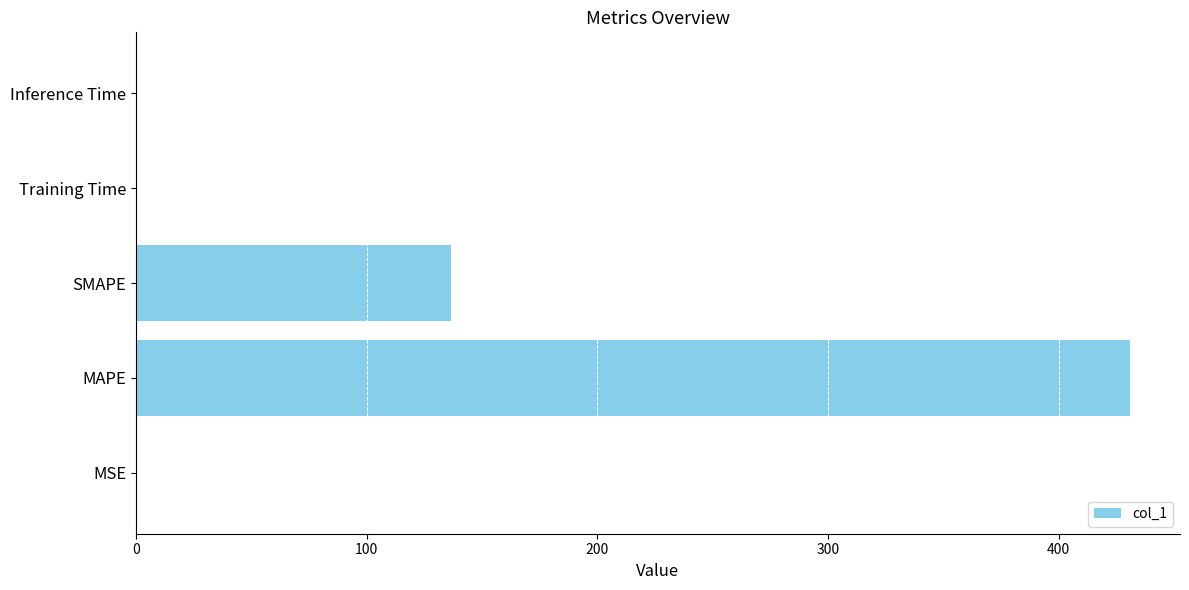

The value at MAPE is 431.0. True or false?

True